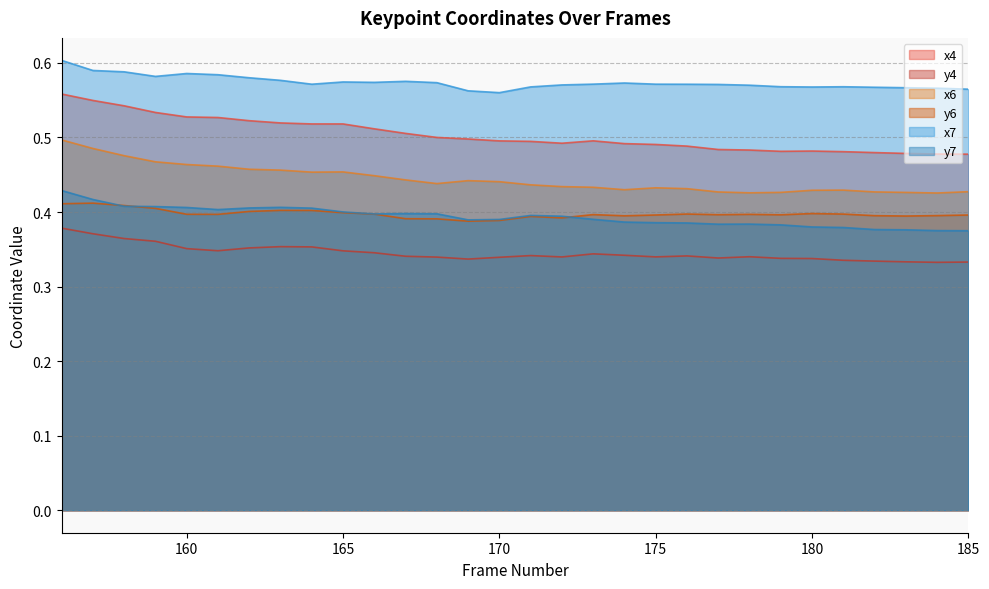

Where is x7 nearest to the value 0?

170